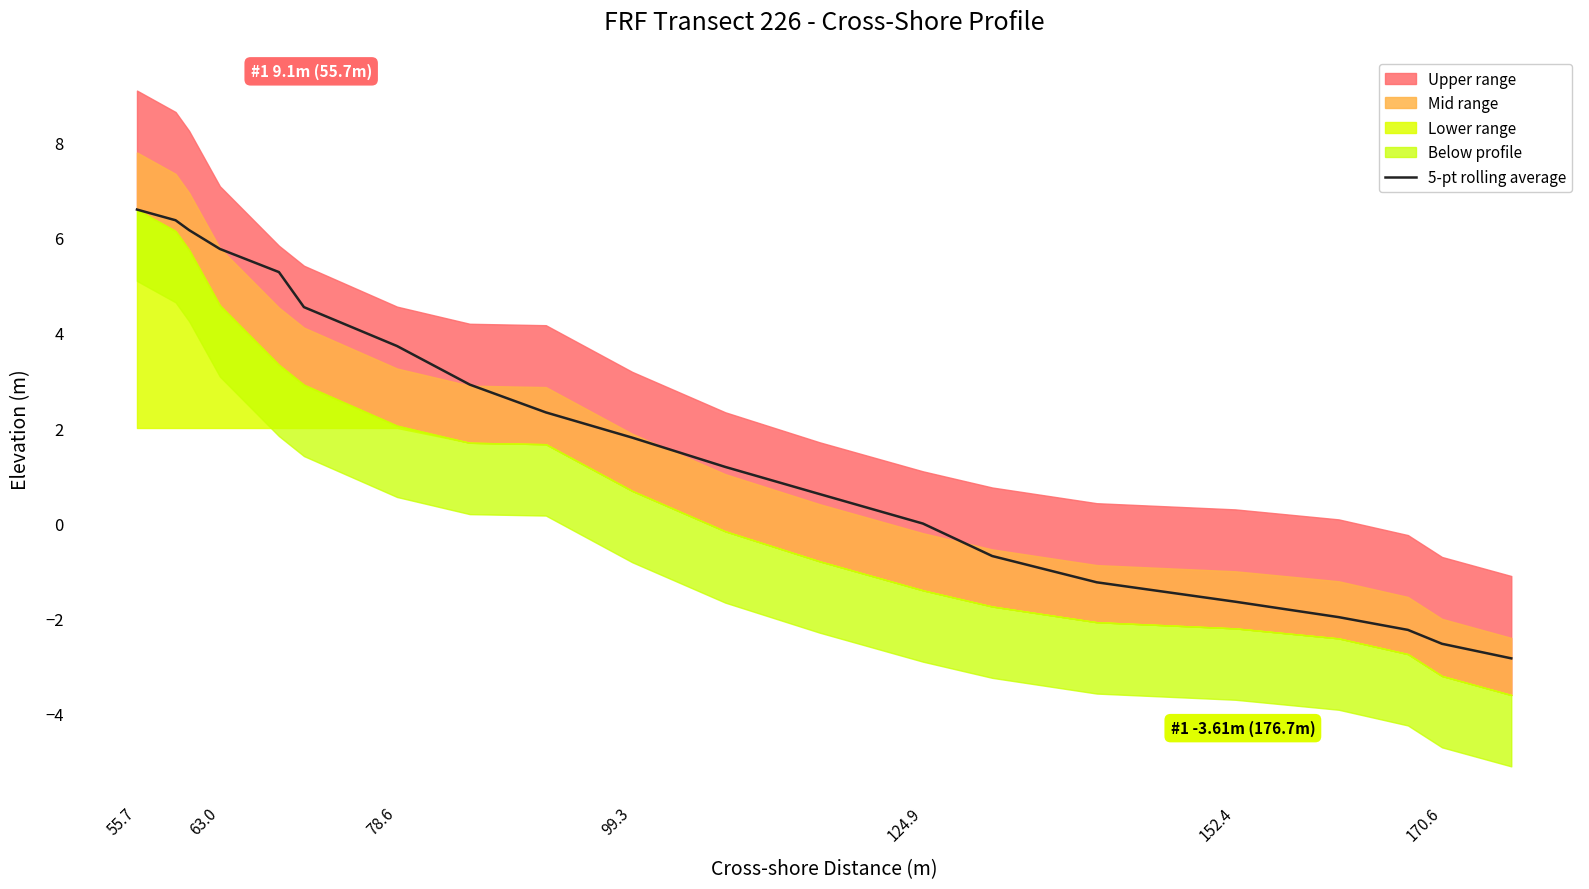

What is the lowest value of the 5-pt rolling average series?

-2.8